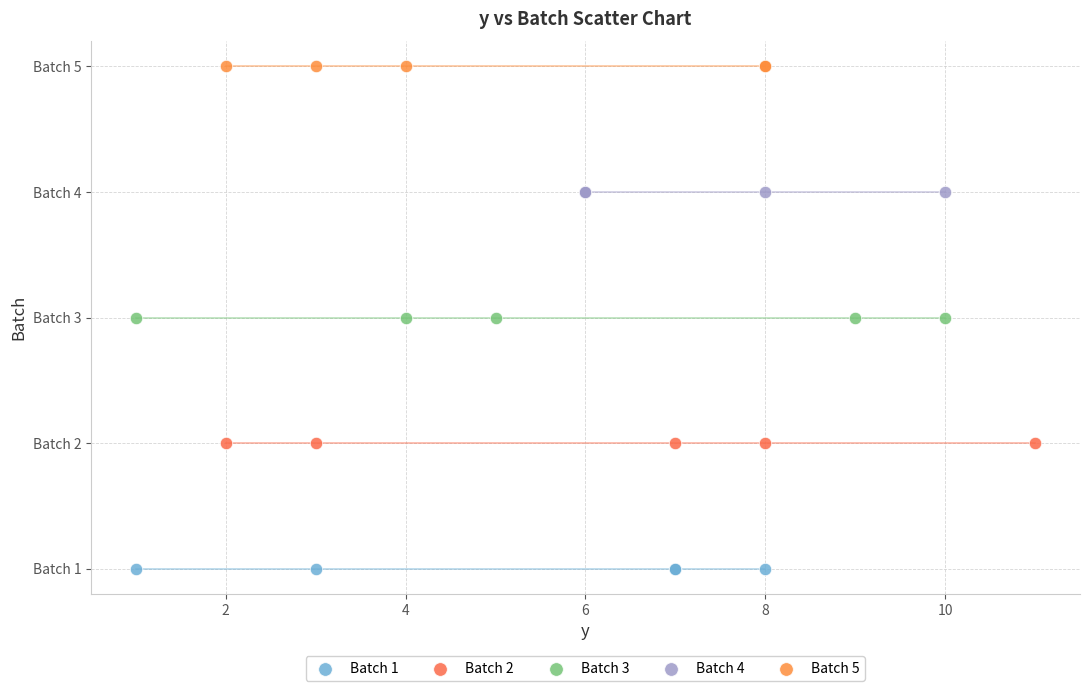

Which series reaches the maximum Y coordinate?

Batch 5